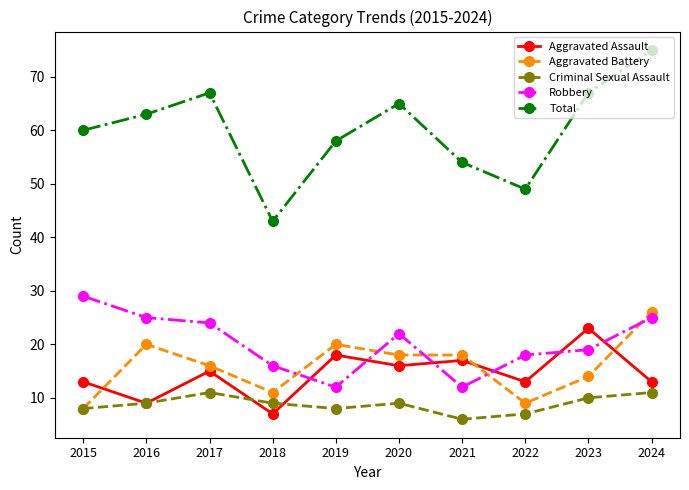

True or false: Total and Robbery cross at least once.

False